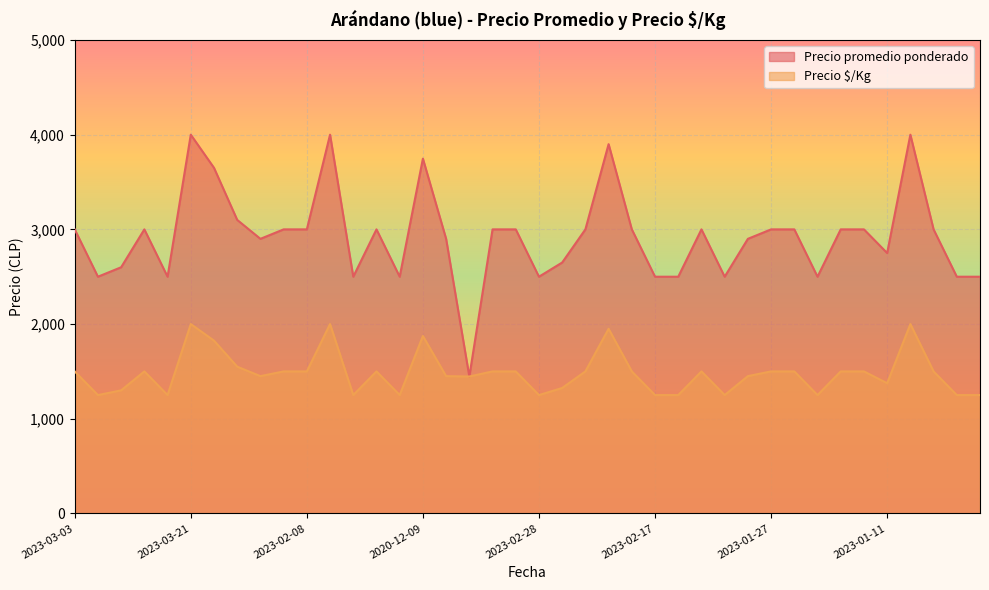

What is the spread (max minus min) of values at 2023-03-07?

1500